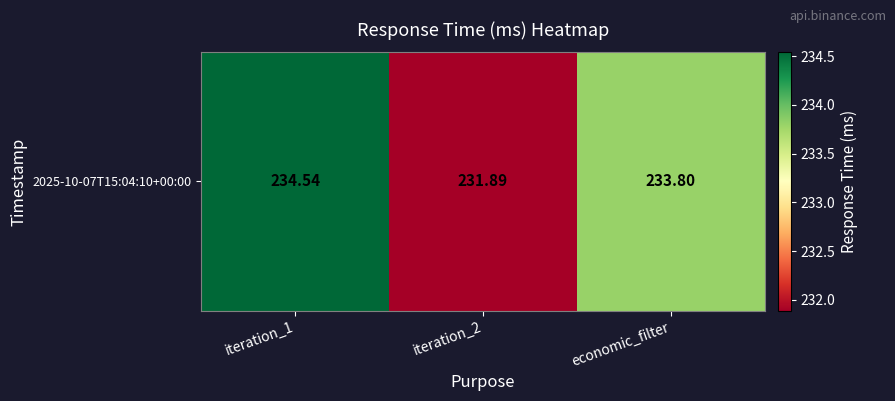

Which has a higher value, iteration_1 or iteration_2?

iteration_1